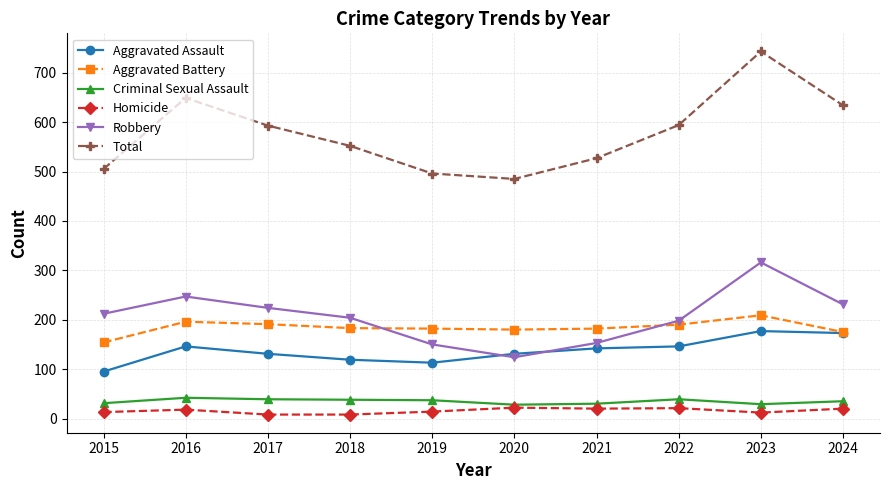

True or false: Total and Homicide intersect in this chart.

False